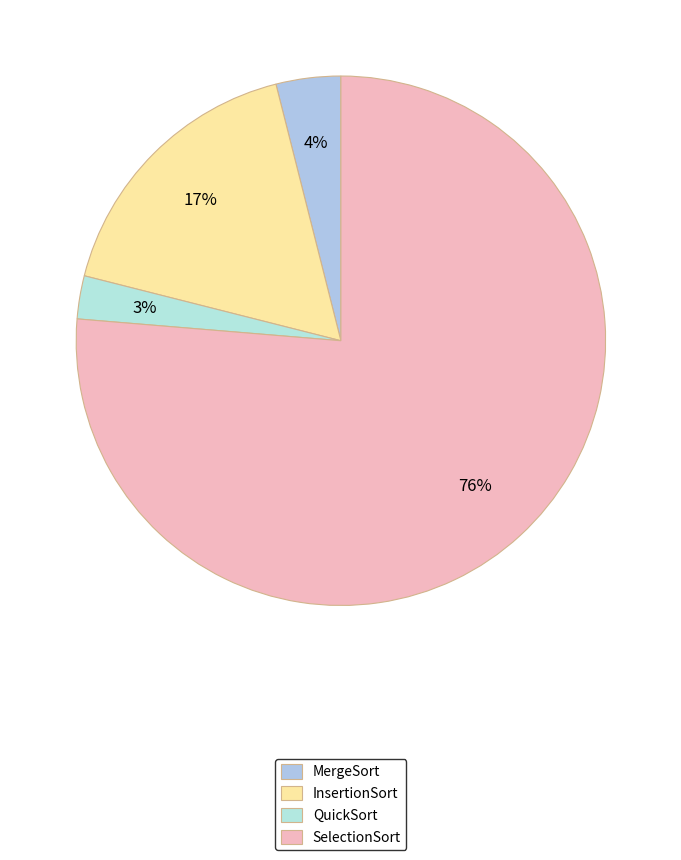

To the nearest percent, what is the difference between the largest and smallest slice percentages?

74%